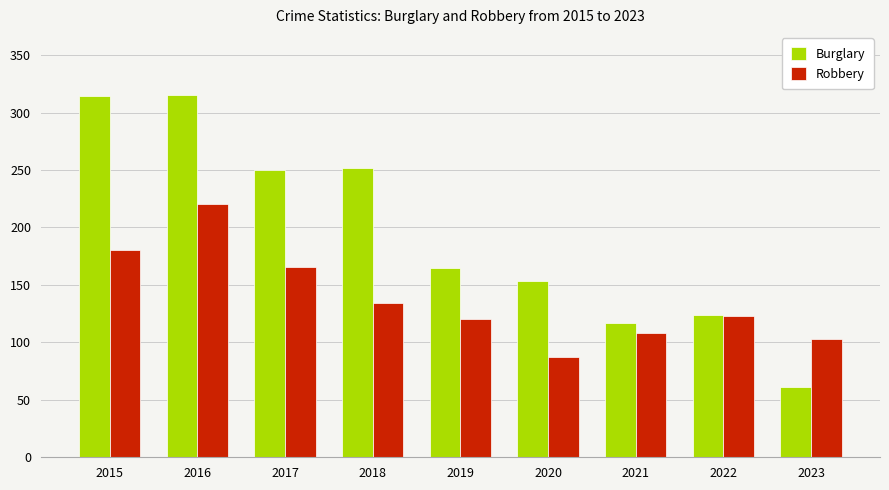

At which label does Robbery reach its minimum?

2020